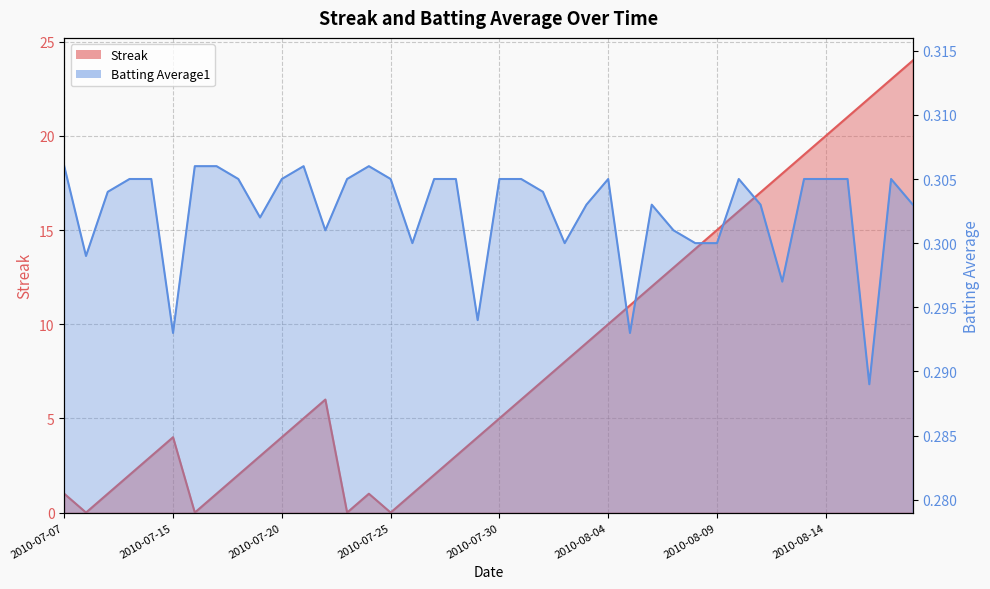

What is the sum of the Streak values at 2010-07-09 and 2010-08-05?

12.0